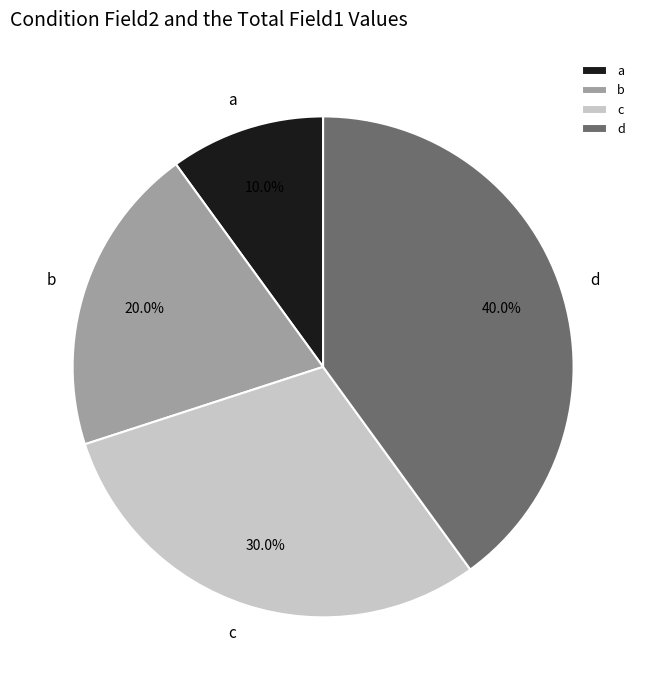

Between d and a, which is larger?

d